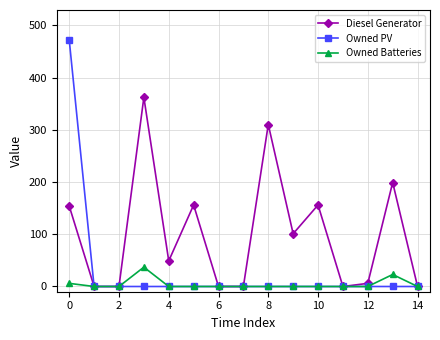

In Diesel Generator, how many points are higher than both neighbors (excluding endpoints)?

5